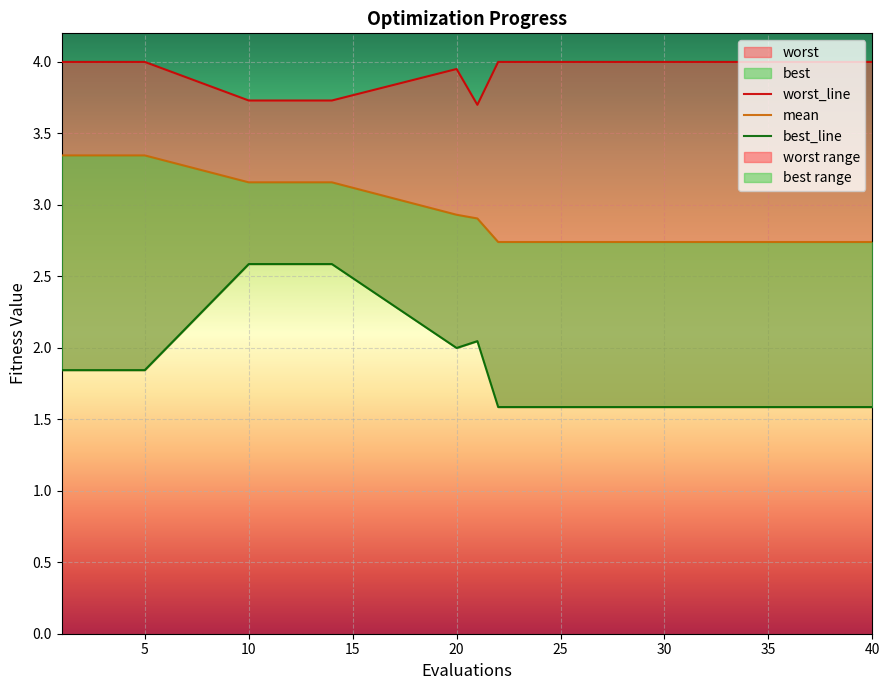

Reading left to right, transcribe all the data shown in this chart.

mean: 3.3	3.3	3.3	3.3	3.3	3.2	3.2	3.2	3.2	3.2	2.9	2.9	2.7	2.7	2.7	2.7	2.7	2.7	2.7	2.7
best: 1.8	1.8	1.8	1.8	1.8	2.6	2.6	2.6	2.6	2.6	2.0	2.0	1.6	1.6	1.6	1.6	1.6	1.6	1.6	1.6
worst: 4.0	4.0	4.0	4.0	4.0	3.7	3.7	3.7	3.7	3.7	4.0	3.7	4.0	4.0	4.0	4.0	4.0	4.0	4.0	4.0